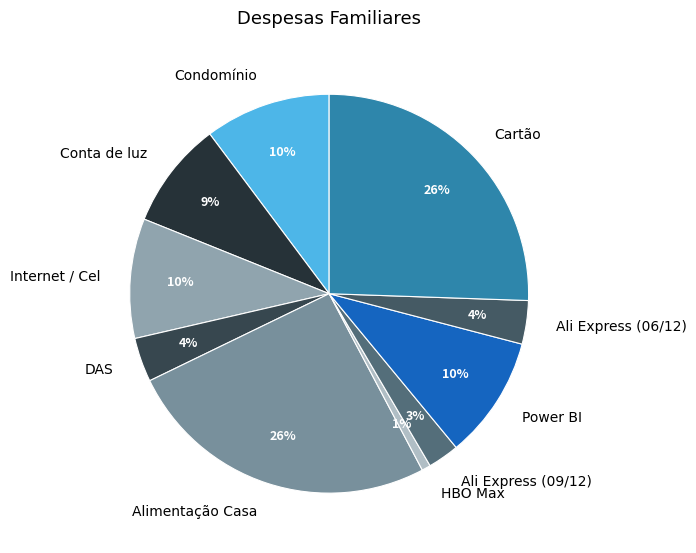

Combined, do Condomínio and DAS account for over 50%?

No